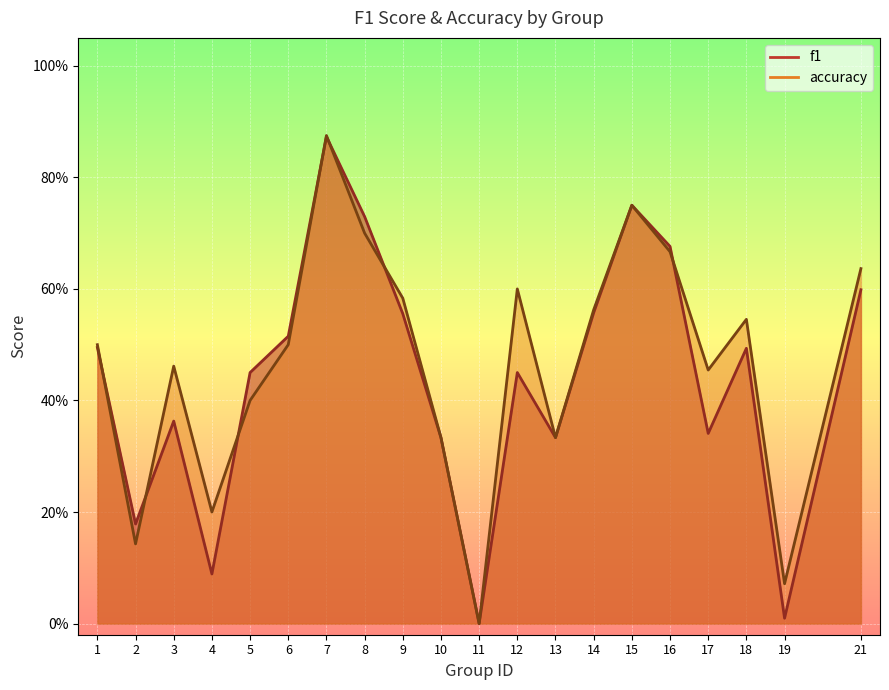

Count the number of categories in the chart.

20